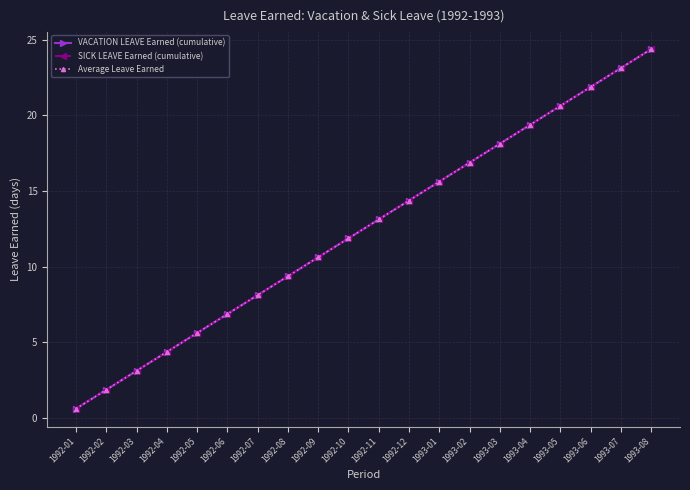

True or false: Average Leave Earned and VACATION LEAVE Earned (cumulative) intersect in this chart.

False